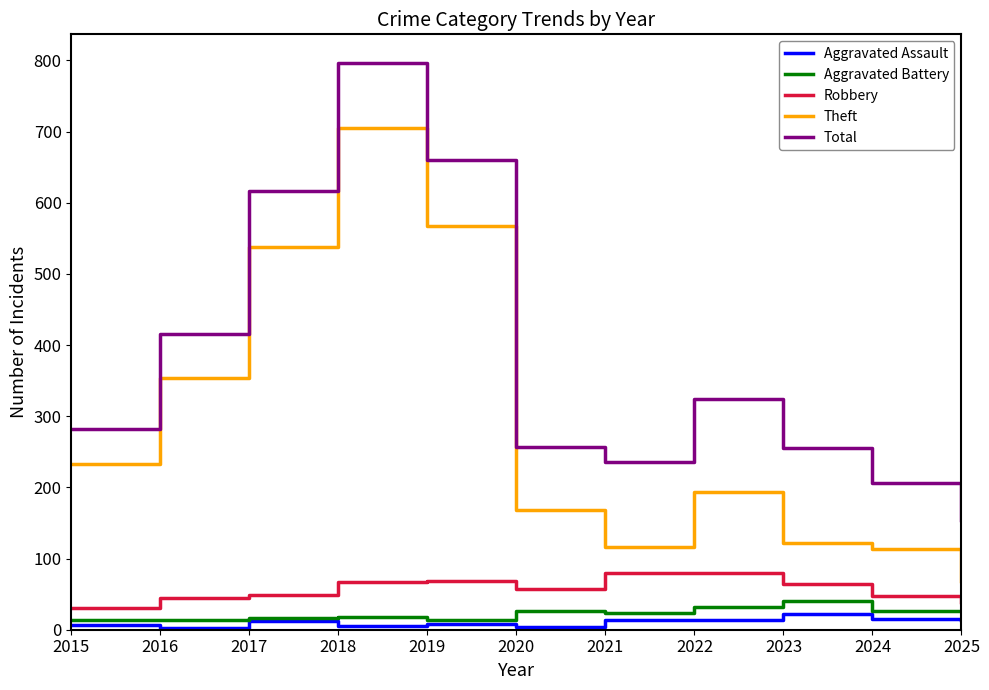

What is the greatest value displayed?

797